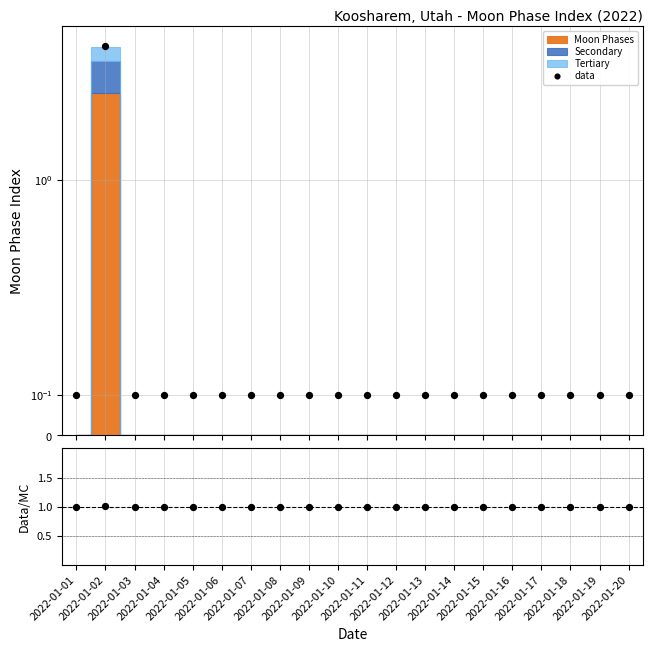

At which category is the sum across all series the highest?

2022-01-02